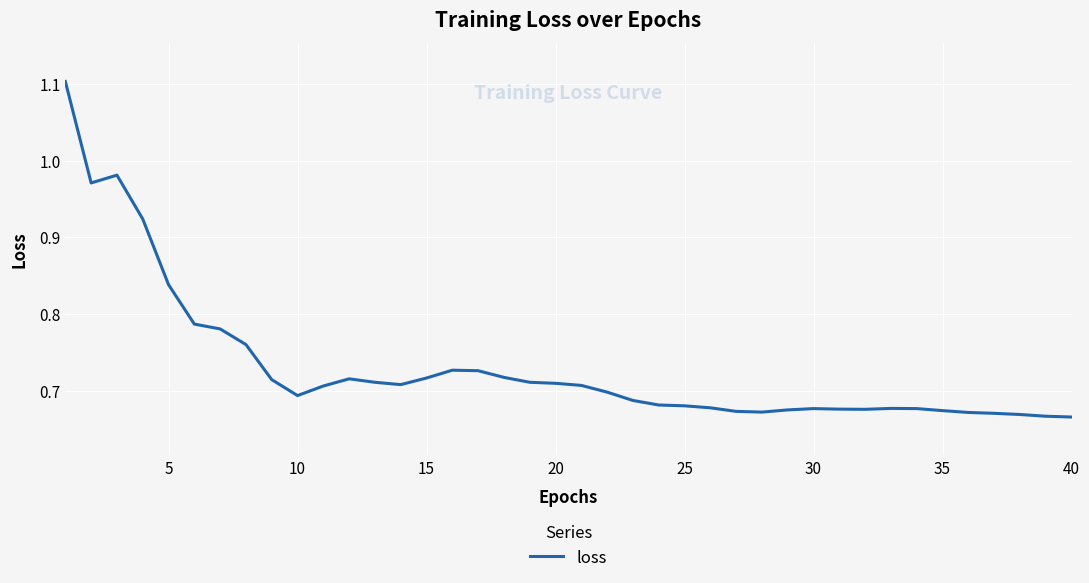

Is this an area chart (filled region under the line)?

No